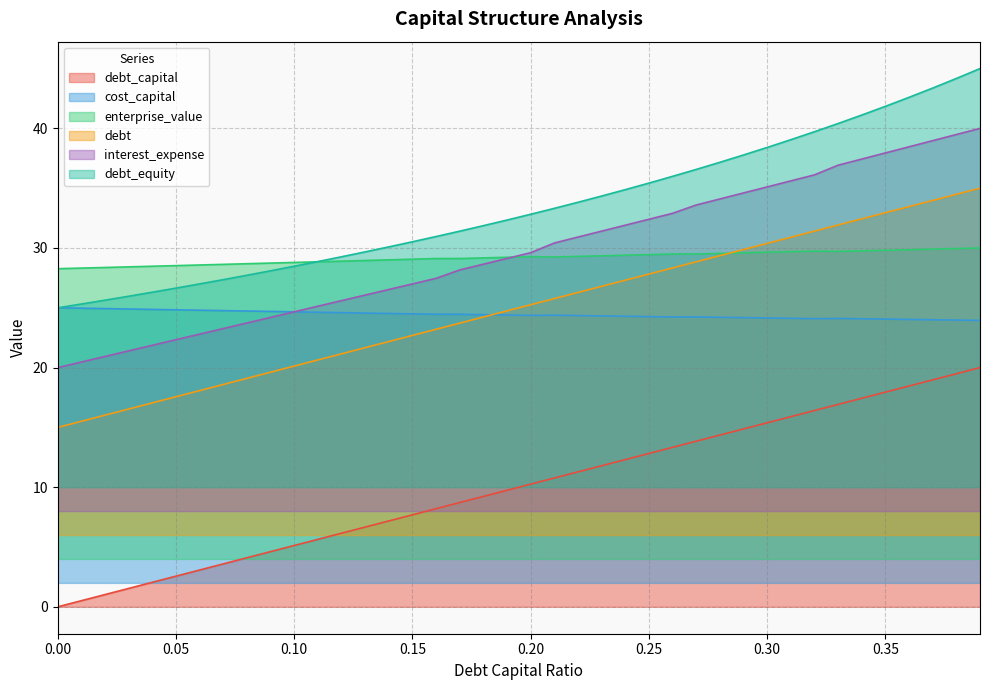

True or false: debt and interest_expense intersect in this chart.

False